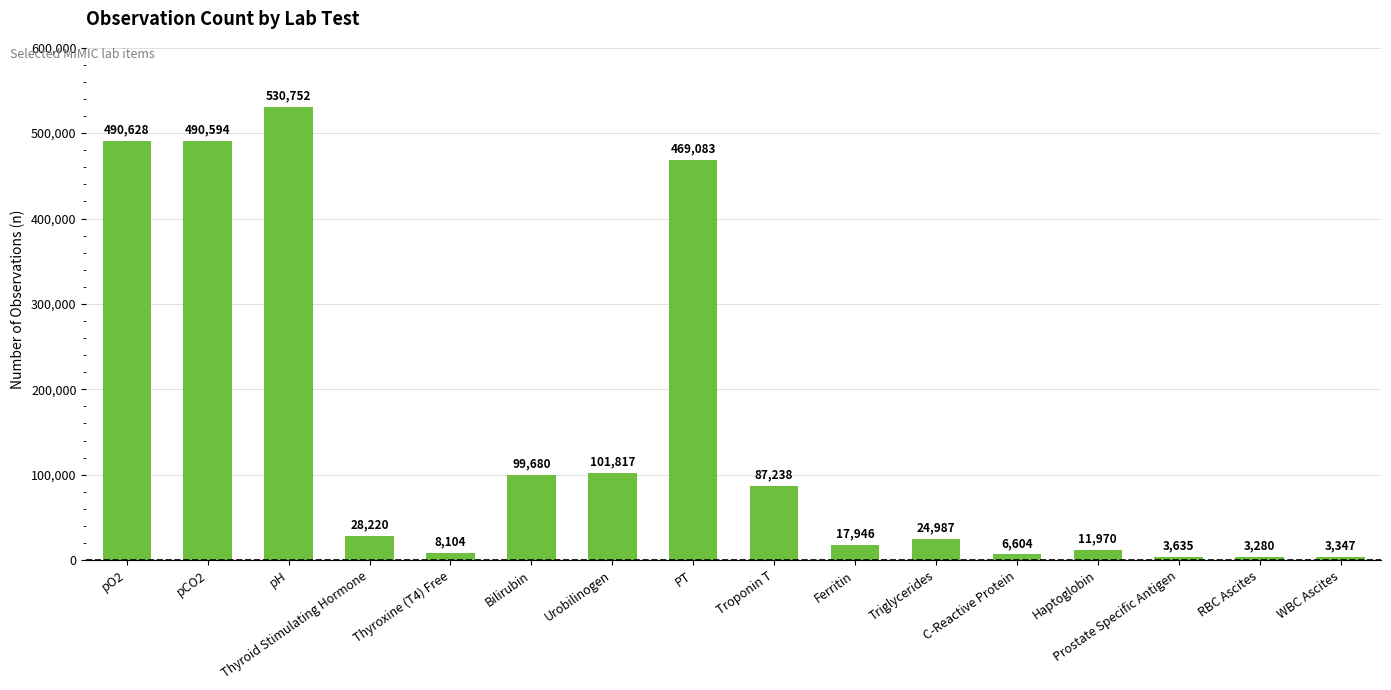

What is the sum of the values at Prostate Specific Antigen and pH?

534387